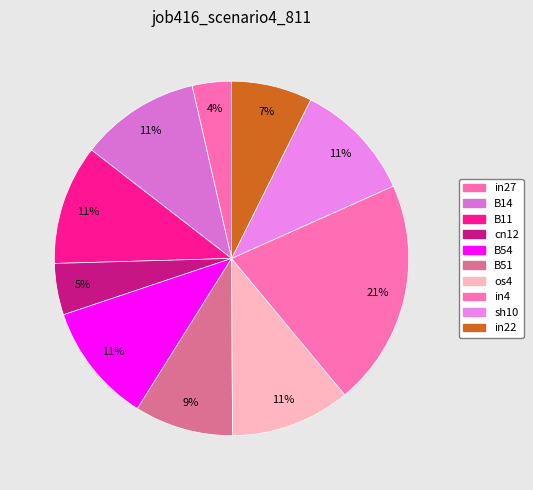

How many slices are in this pie chart?

10